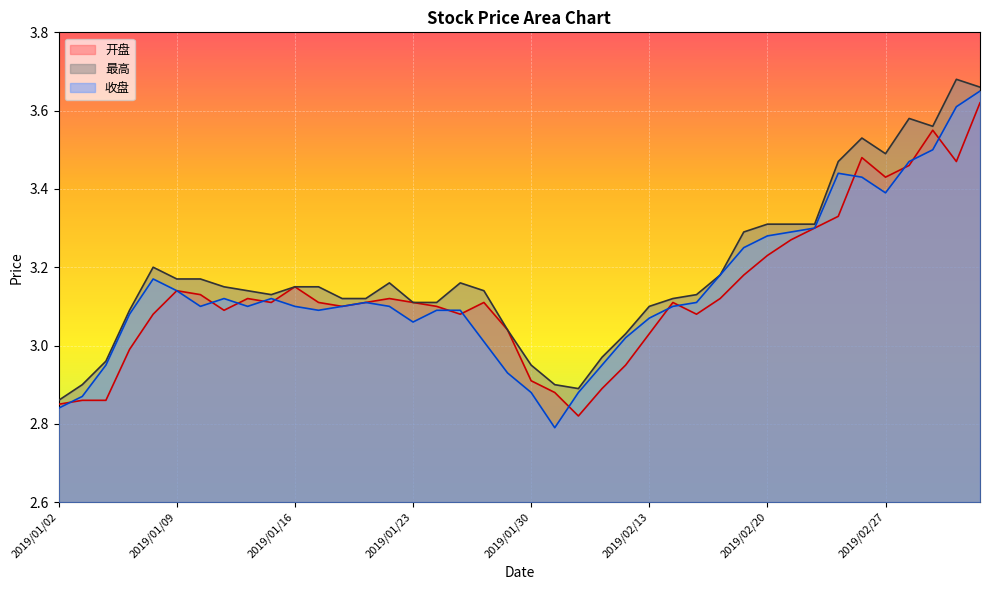

Reading right to left, list all the values displayed in this chart.

开盘: 3.6	3.5	3.5	3.5	3.4	3.5	3.3	3.3	3.3	3.2	3.2	3.1	3.1	3.1	3.0	3.0	2.9	2.8	2.9	2.9	3.0	3.1	3.1	3.1	3.1	3.1	3.1	3.1	3.1	3.1	3.1	3.1	3.1	3.1	3.1	3.1	3.0	2.9	2.9	2.9
最高: 3.7	3.7	3.6	3.6	3.5	3.5	3.5	3.3	3.3	3.3	3.3	3.2	3.1	3.1	3.1	3.0	3.0	2.9	2.9	3.0	3.0	3.1	3.2	3.1	3.1	3.2	3.1	3.1	3.1	3.1	3.1	3.1	3.1	3.2	3.2	3.2	3.1	3.0	2.9	2.9
收盘: 3.6	3.6	3.5	3.5	3.4	3.4	3.4	3.3	3.3	3.3	3.2	3.2	3.1	3.1	3.1	3.0	3.0	2.9	2.8	2.9	2.9	3.0	3.1	3.1	3.1	3.1	3.1	3.1	3.1	3.1	3.1	3.1	3.1	3.1	3.1	3.2	3.1	3.0	2.9	2.8